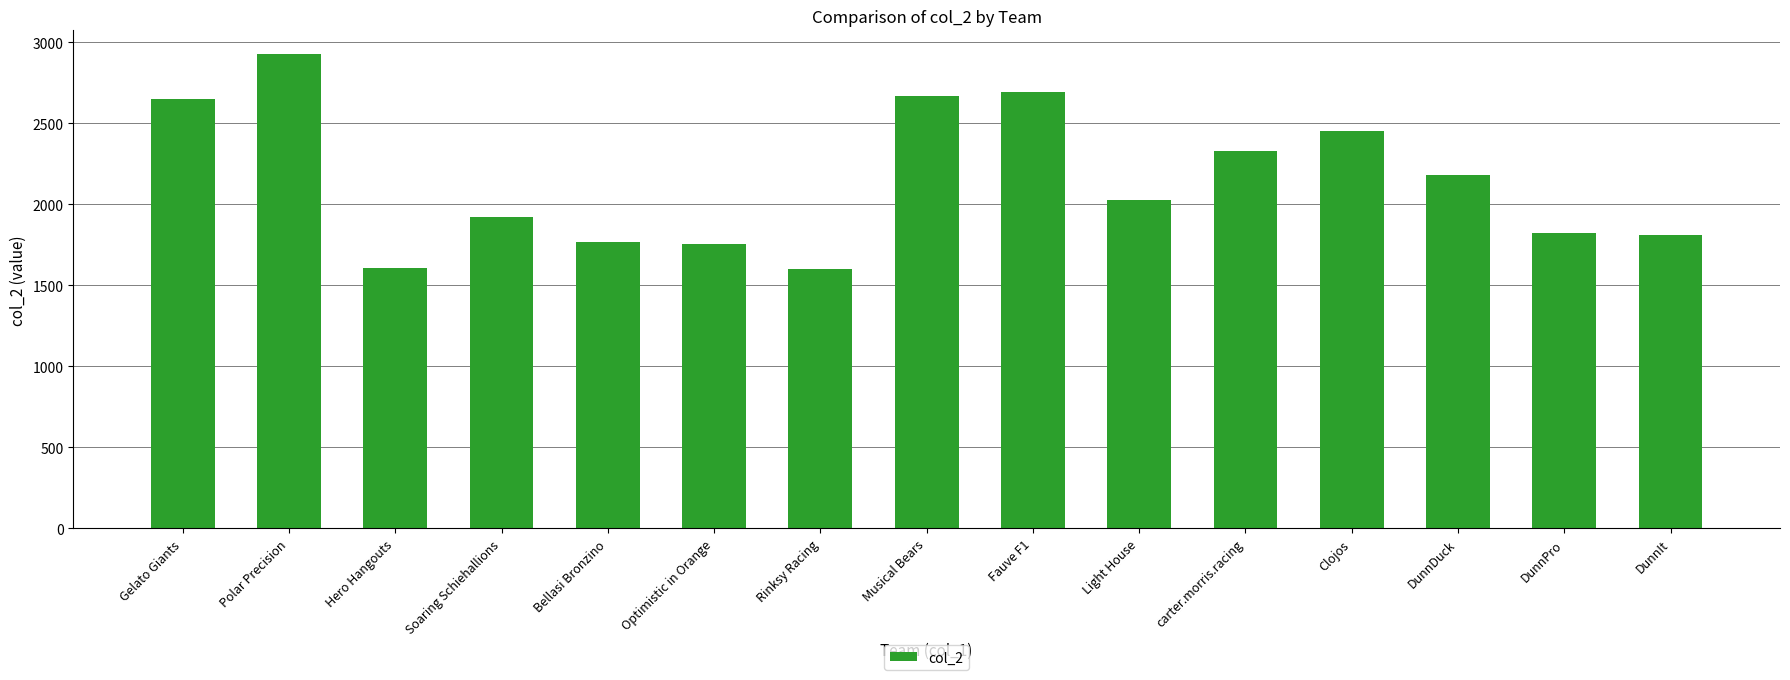

What is the label of the 7th bar from the left?

Rinksy Racing